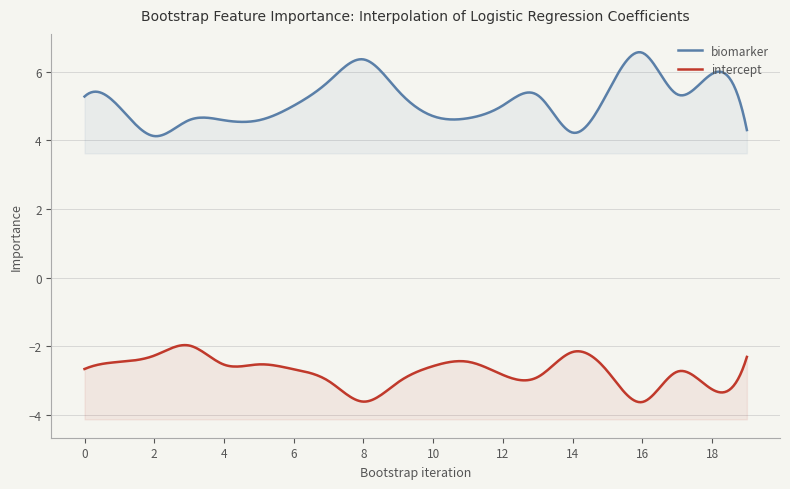

What is the spread (max minus min) of values at 11?

7.1